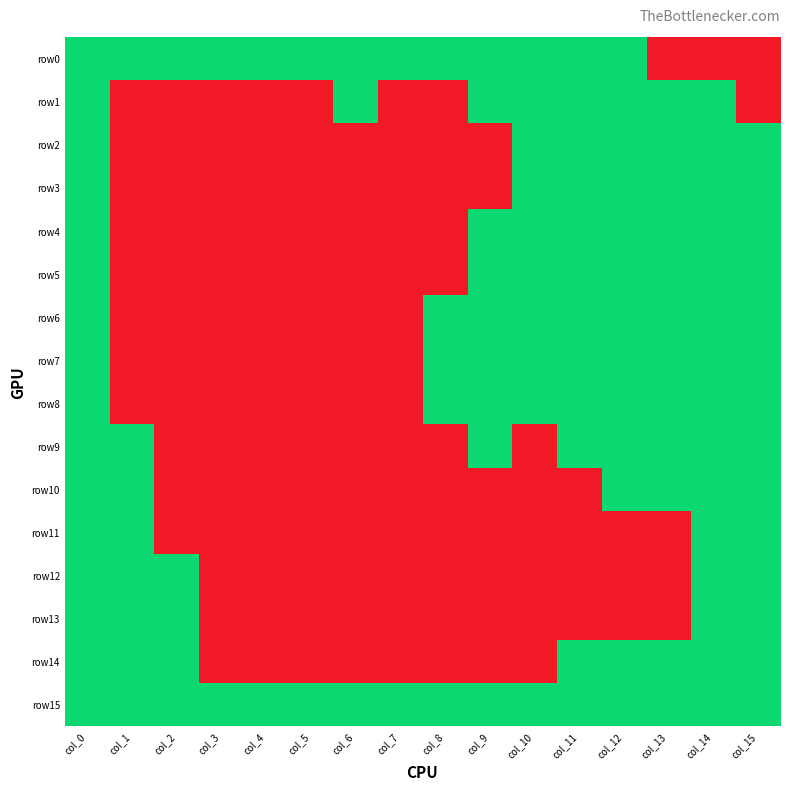

What is the total value across all series at col_1?

8